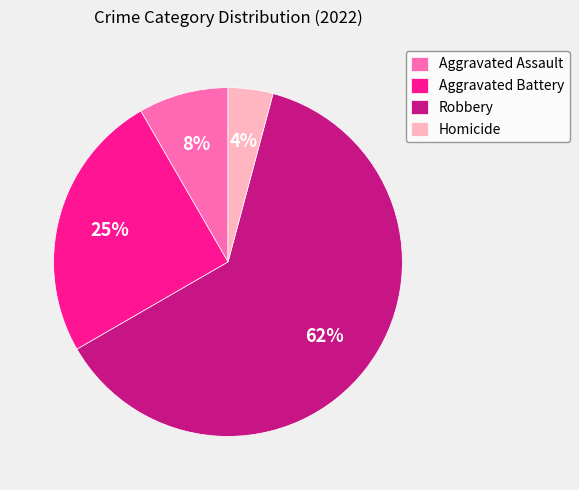

Approximately how many times larger is the value at Homicide compared to Robbery?

0.1